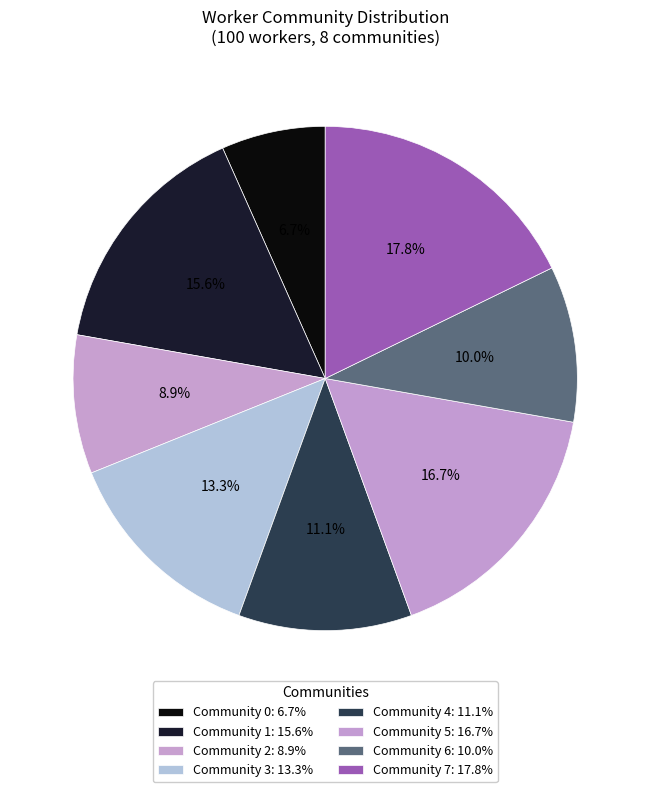

How many segments does this pie chart have?

8